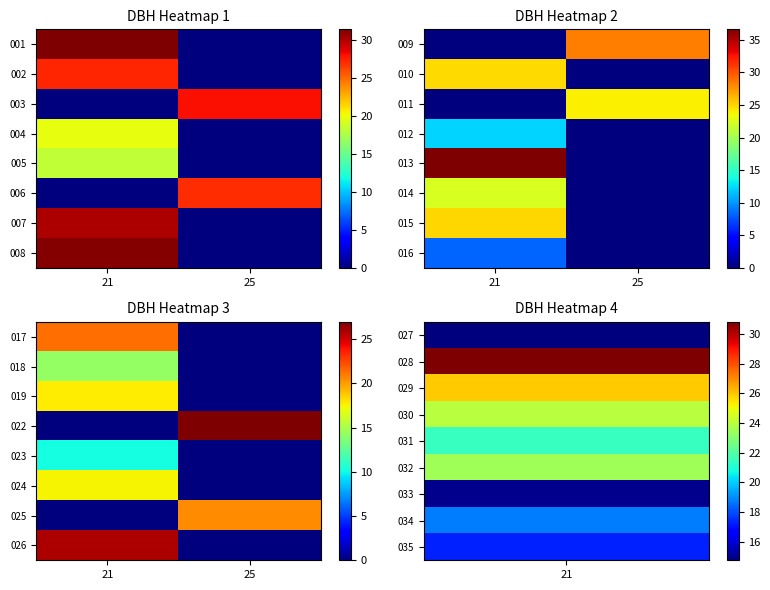

At how many categories does at least one series exceed 5?

2